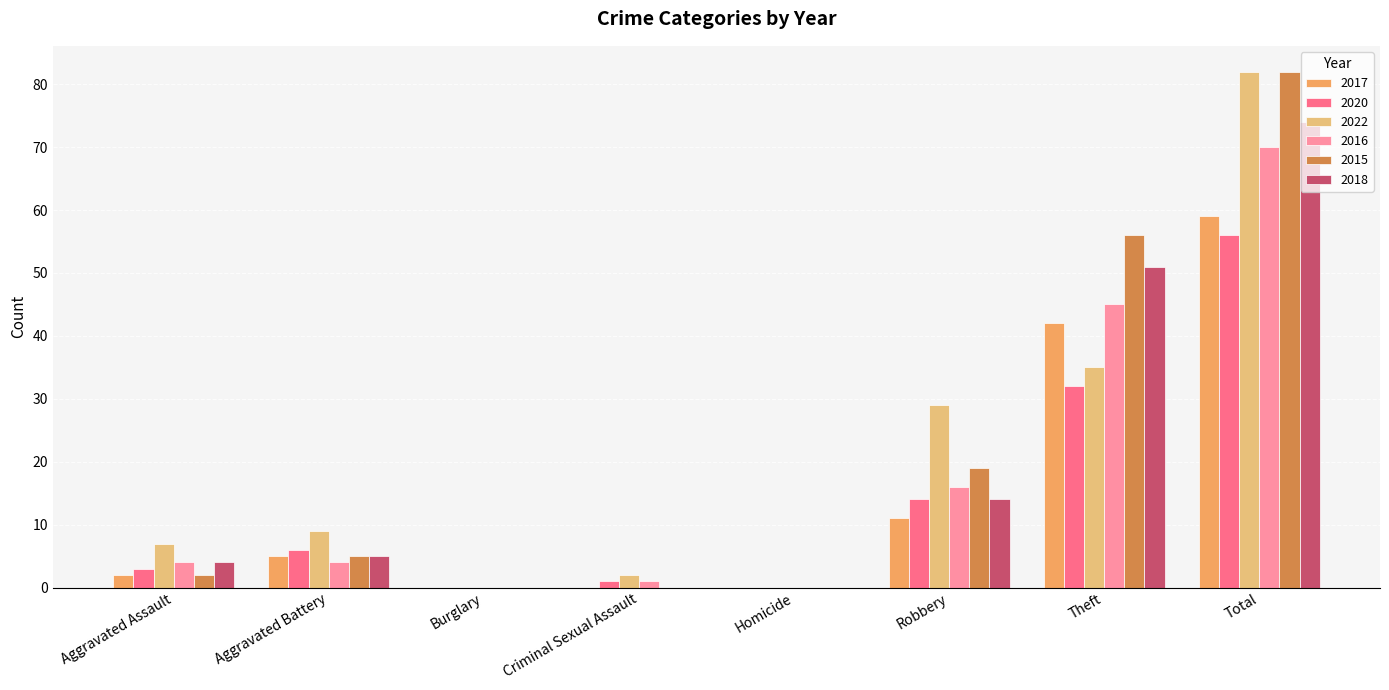

At which label does 2022 reach its peak?

Total